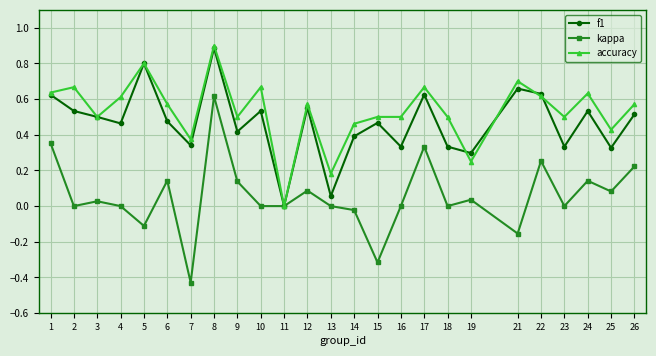

The f1 series shows 0.5 at 10. True or false?

True